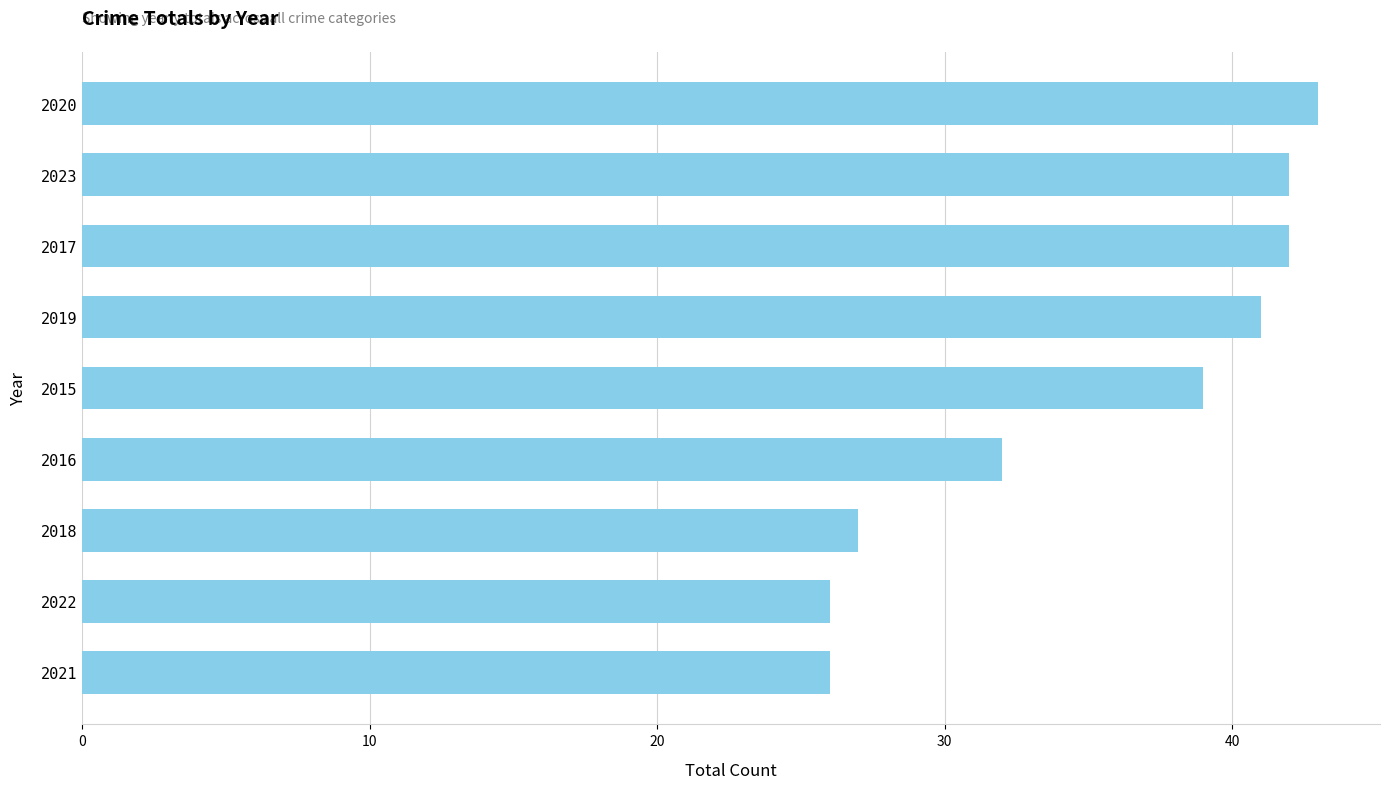

What is the greatest value displayed?

43